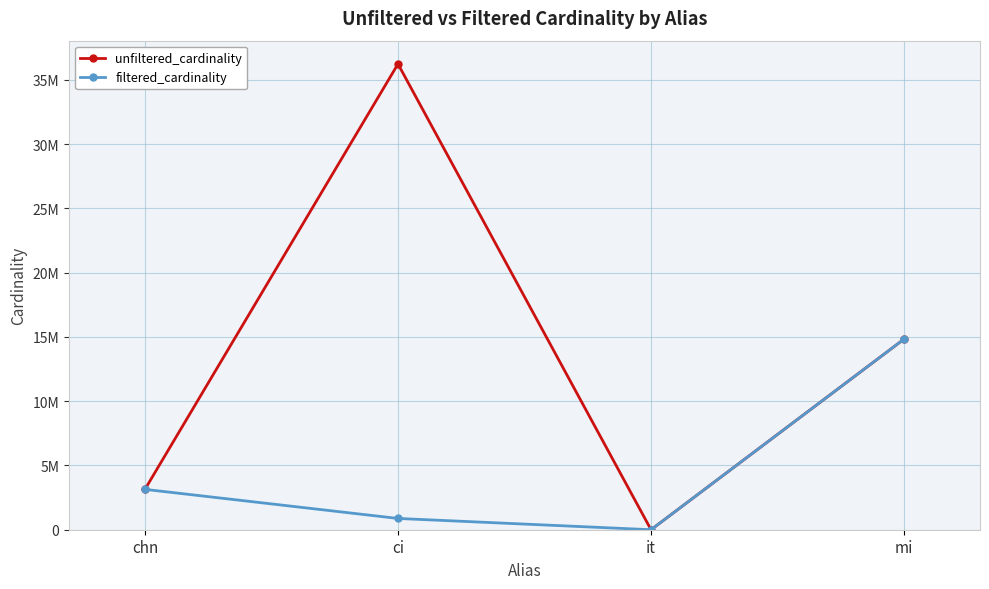

What is the label of the 1st point from the right?

mi